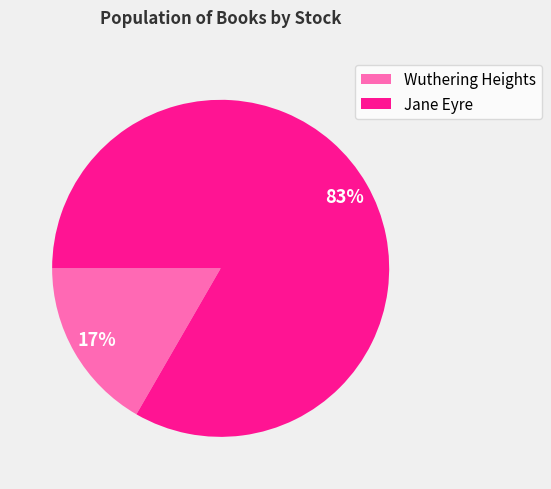

Is it true that Wuthering Heights is 17% of the pie?

True